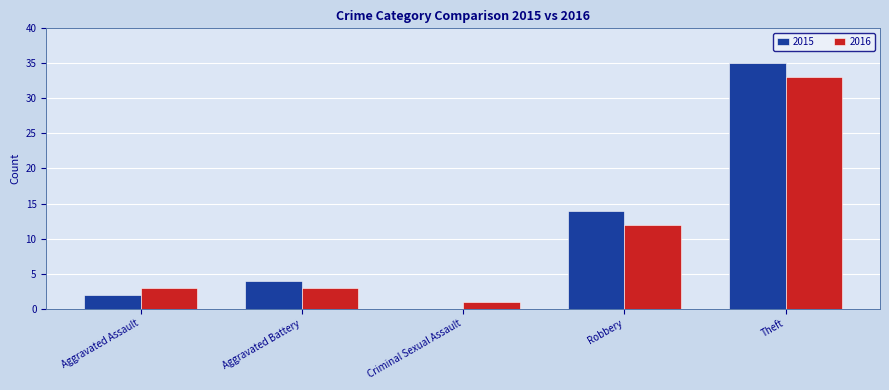

True or false: 2015 has a value of 0 at Criminal Sexual Assault.

True